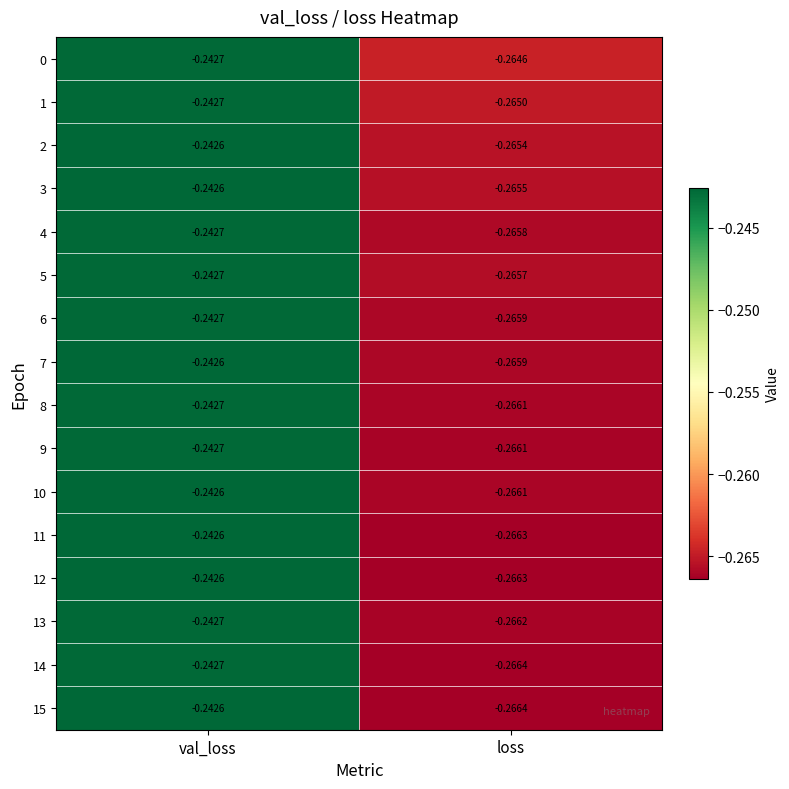

Where is 11 nearest to the value 0?

val_loss